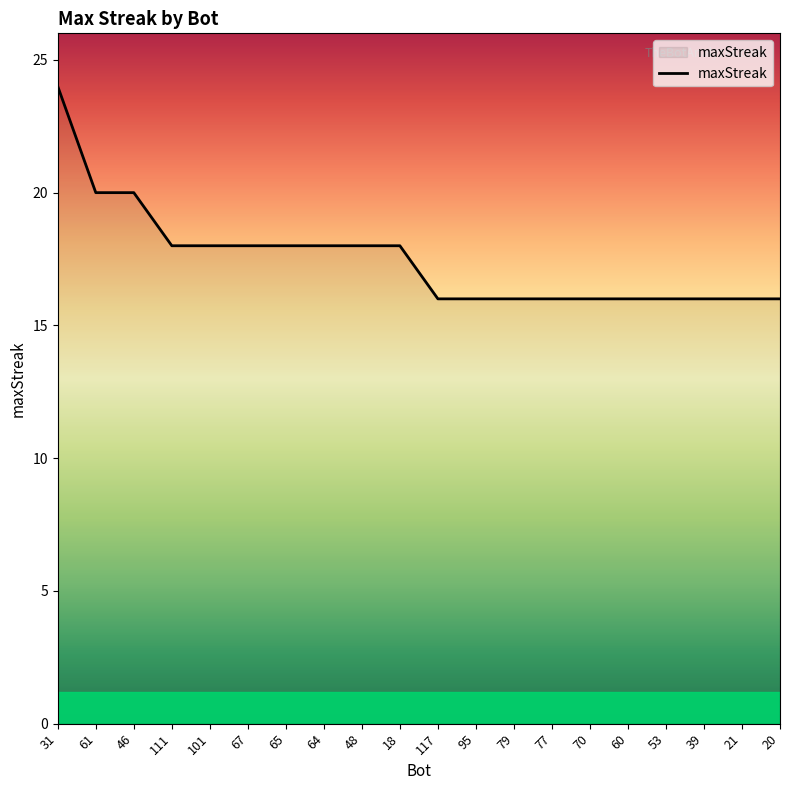

Is this an area chart (filled region under the line)?

No